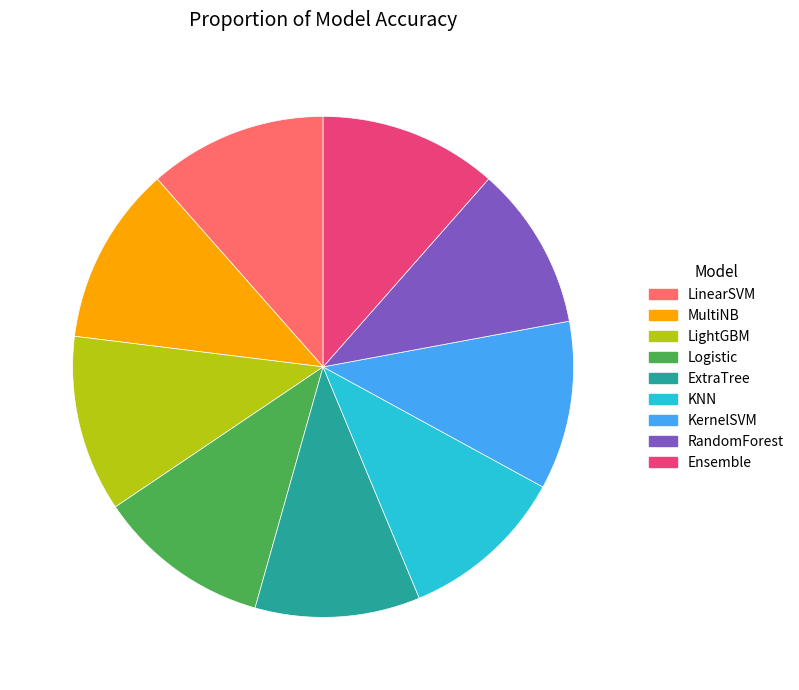

Do MultiNB and ExtraTree together represent more than half of the pie?

No